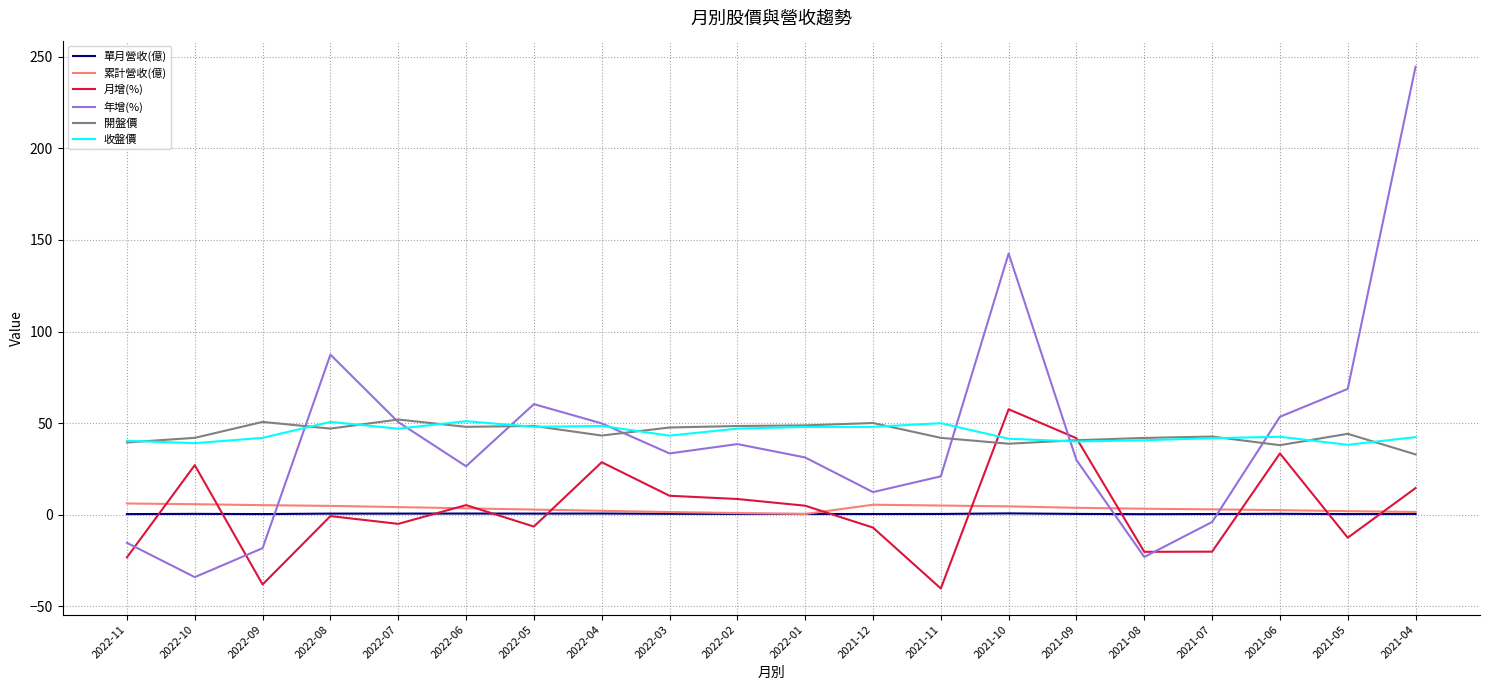

Does the chart have visible grid lines?

Yes